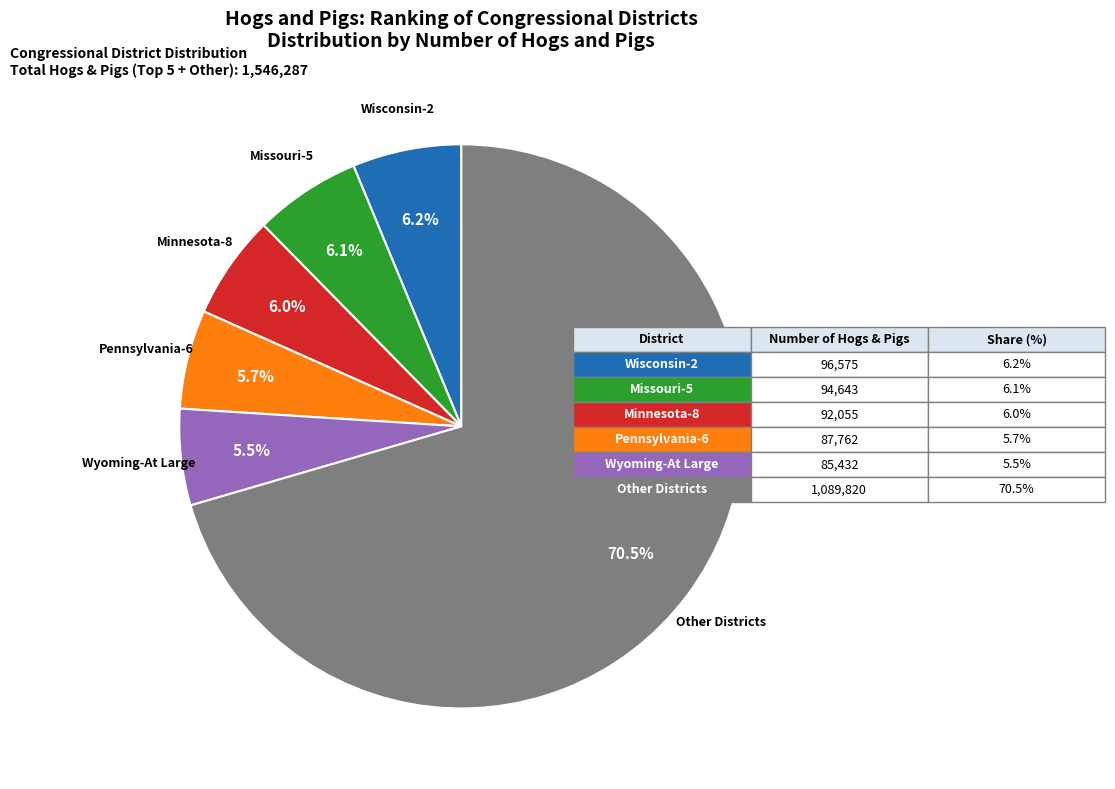

Is there a majority slice in this chart?

Yes